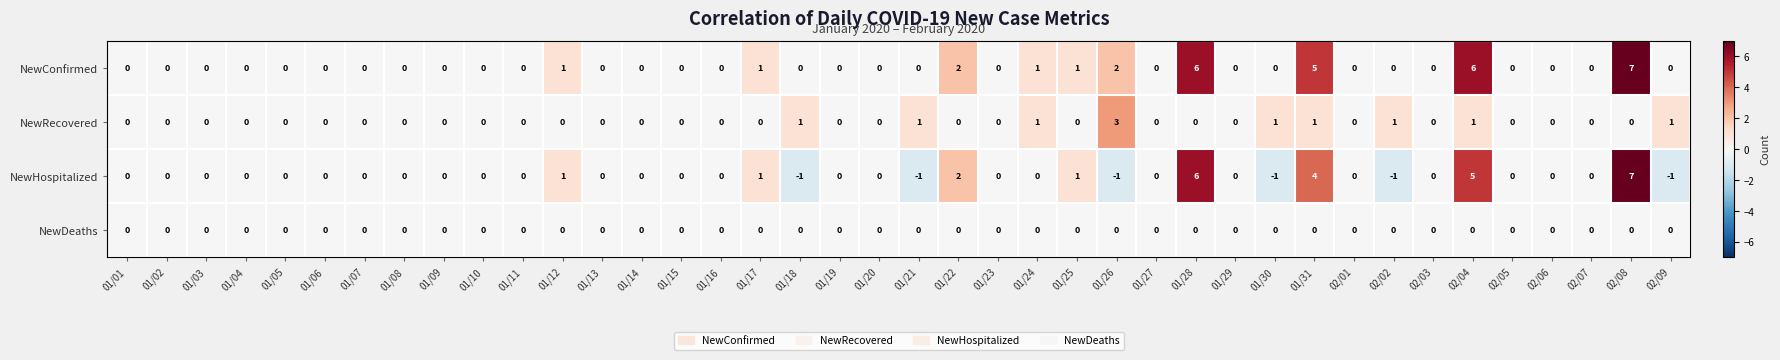

List the series in order of their overall mean, highest first.

NewConfirmed, NewHospitalized, NewRecovered, NewDeaths